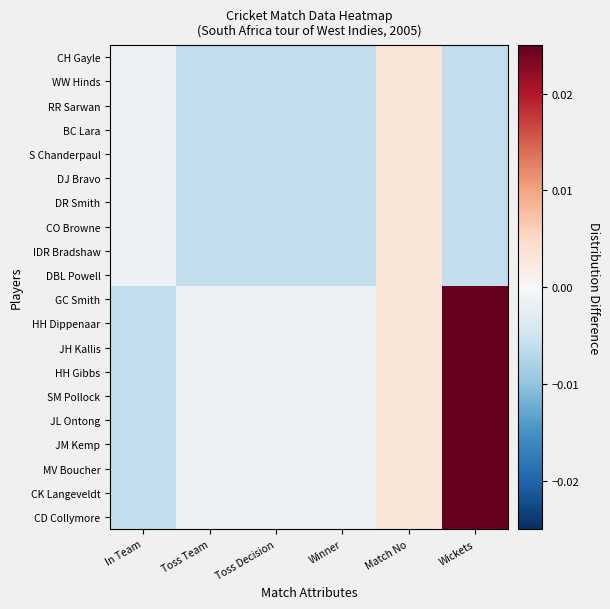

Rank the series by their maximum value, from highest to lowest.

GC Smith, HH Dippenaar, JH Kallis, HH Gibbs, SM Pollock, JL Ontong, JM Kemp, MV Boucher, CK Langeveldt, CD Collymore, CH Gayle, WW Hinds, RR Sarwan, BC Lara, S Chanderpaul, DJ Bravo, DR Smith, CO Browne, IDR Bradshaw, DBL Powell